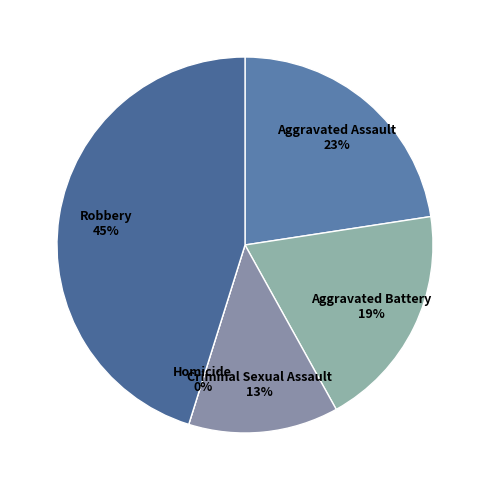

Which category has the biggest portion of the pie?

Robbery